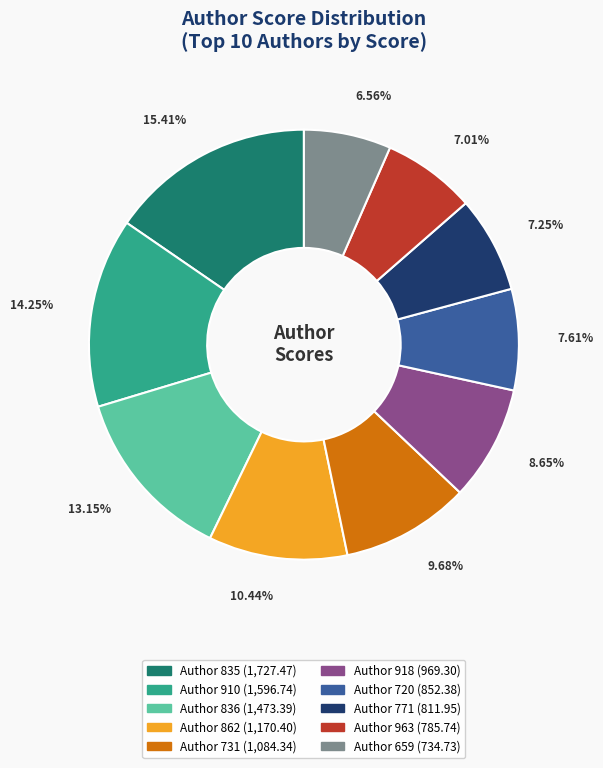

Is there any slice that represents more than half of the pie?

No